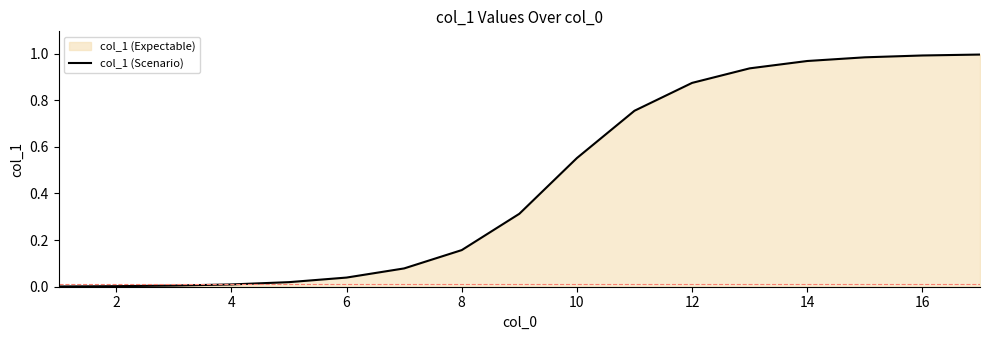

What is the greatest value displayed?

1.0